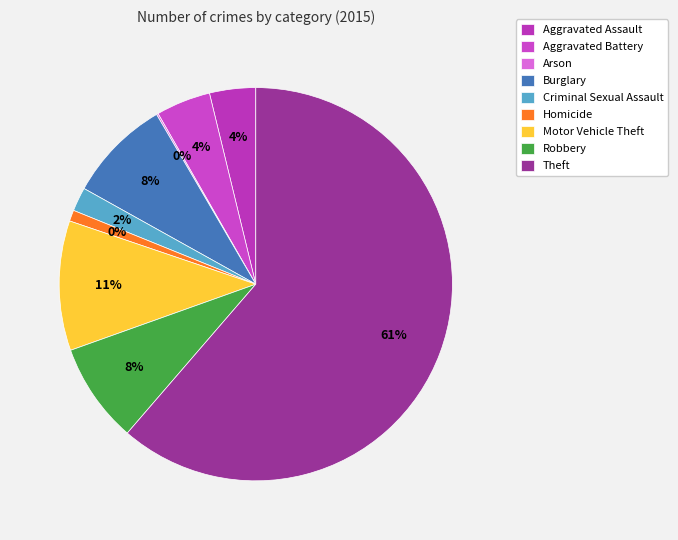

What is the smallest slice in the pie chart?

Arson